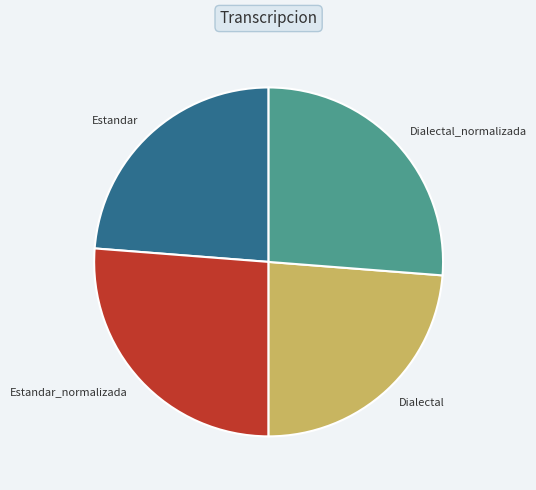

Does Dialectal account for over 50% of the chart?

No